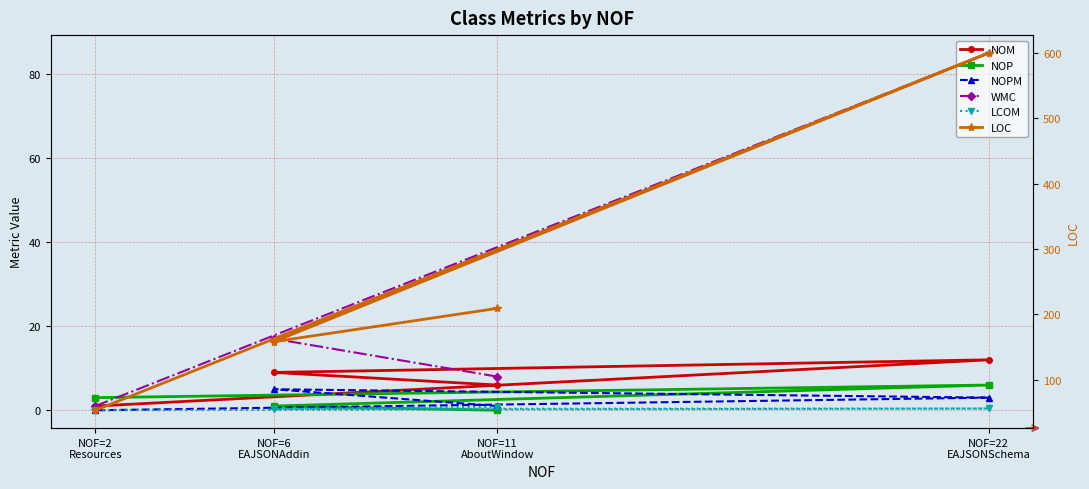

What is the lowest value of the LOC series?

53.0